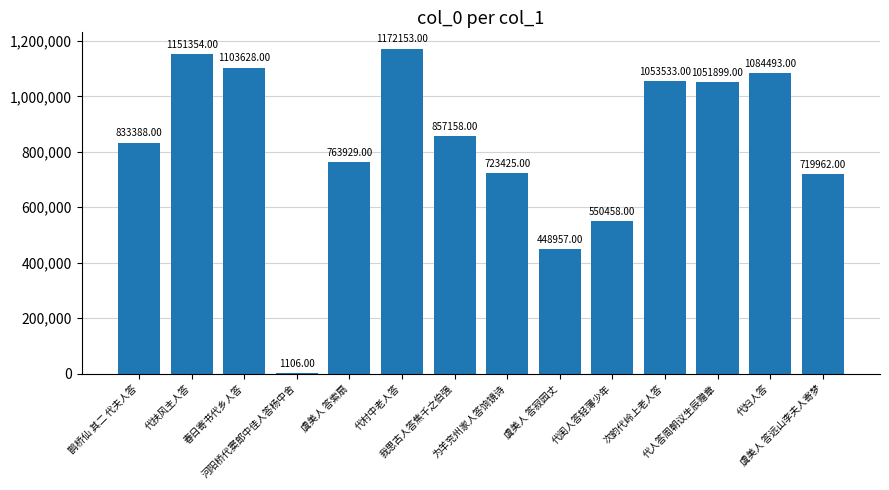

Between 代妇人答 and 我思古人答焦千之伯强, which is larger?

代妇人答